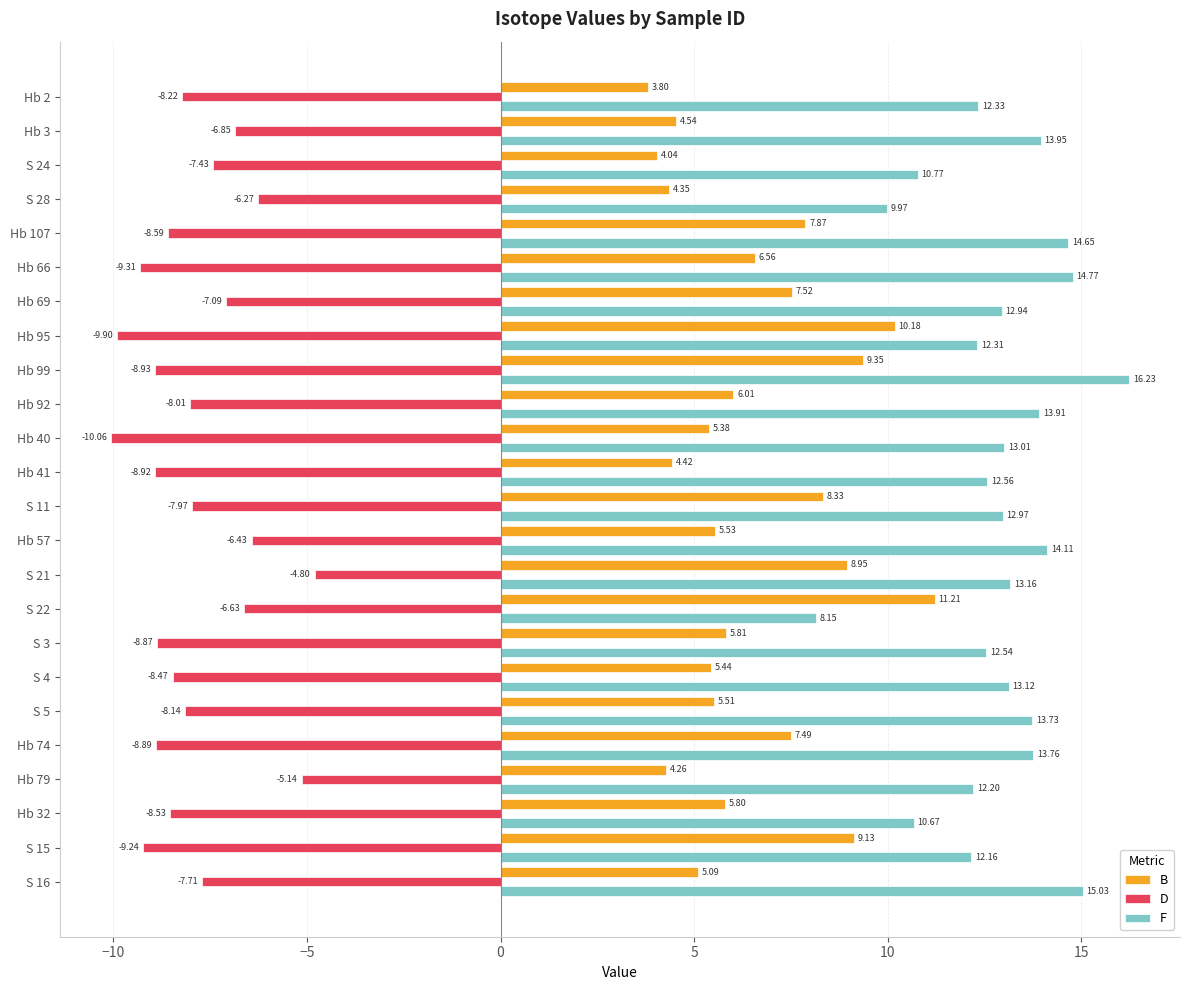

What is the greatest value displayed?

16.2